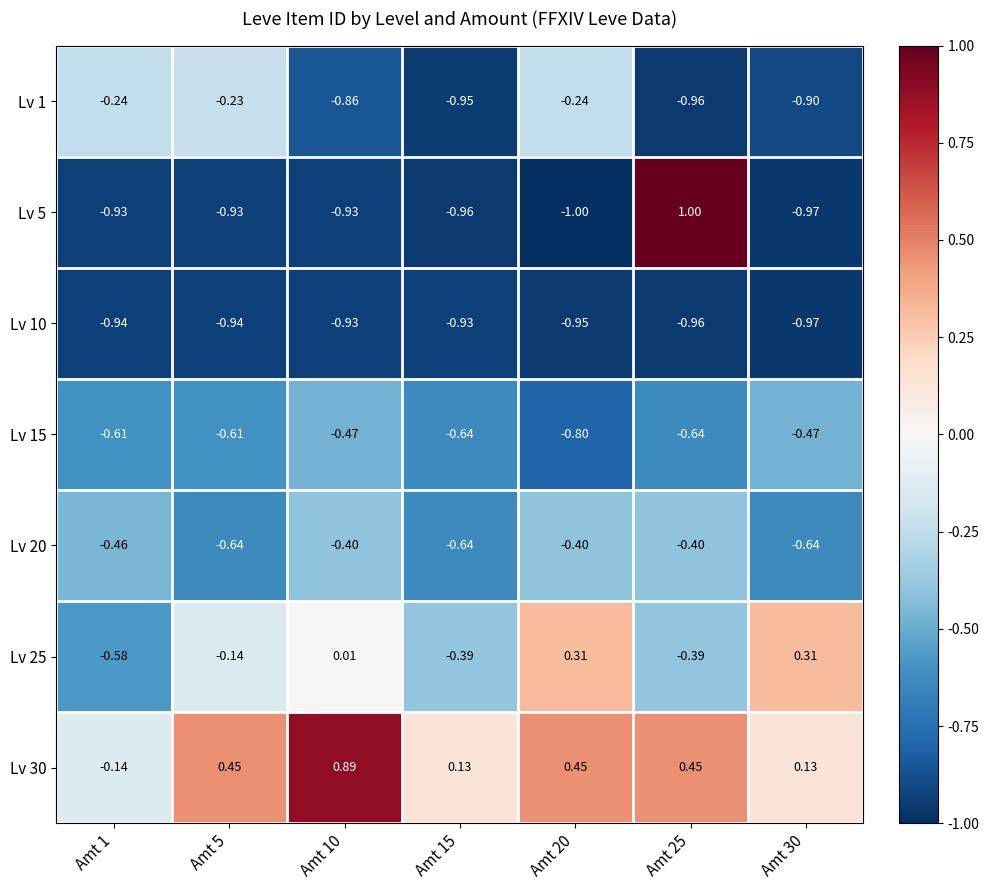

Is the value of Lv 15 at Amt 5 greater than the value of Lv 25 at Amt 30?

No